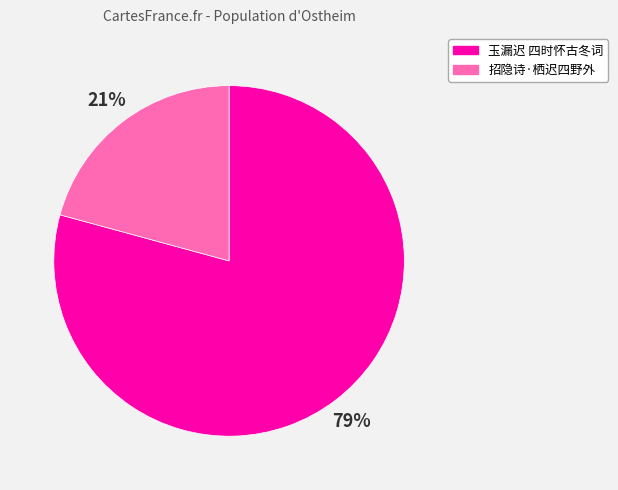

The 招隐诗·栖迟四野外 slice represents 11% of the pie. True or false?

False